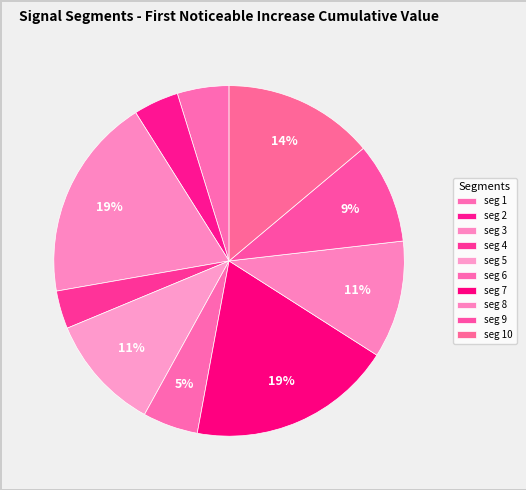

Count the number of slices in the pie.

10